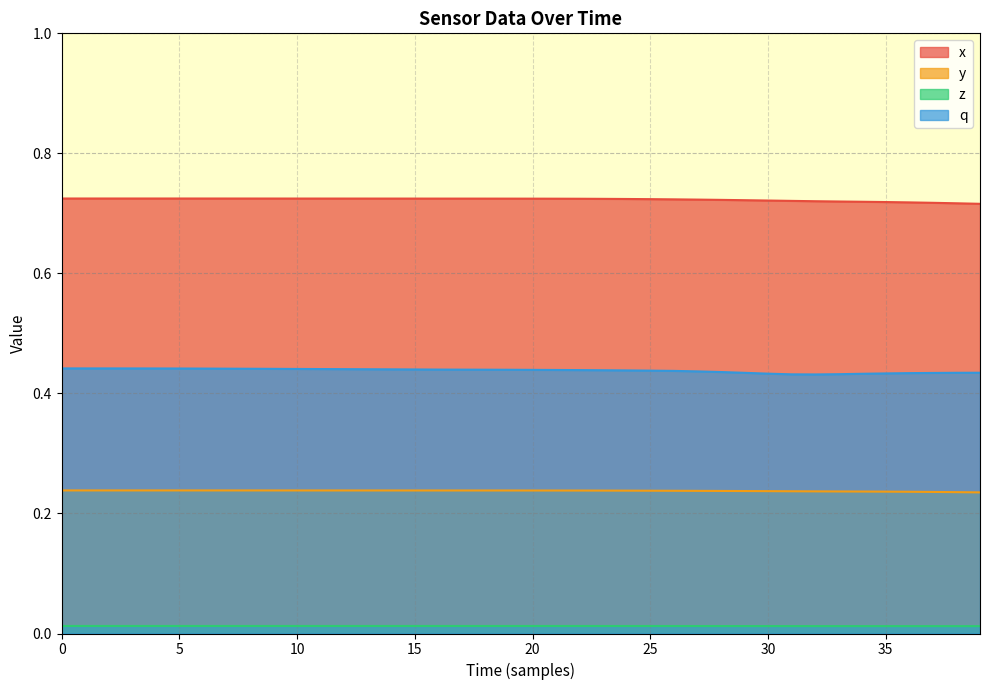

Does the chart display data point markers on the line(s)?

No